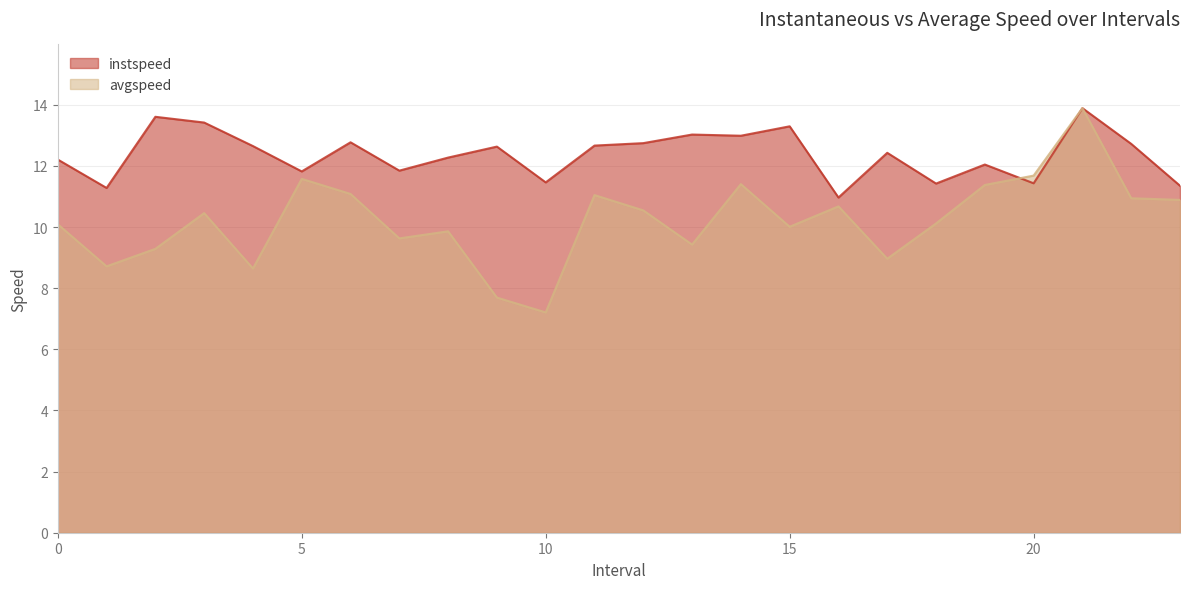

True or false: instspeed has a value of 19.6 at 1.0.

False